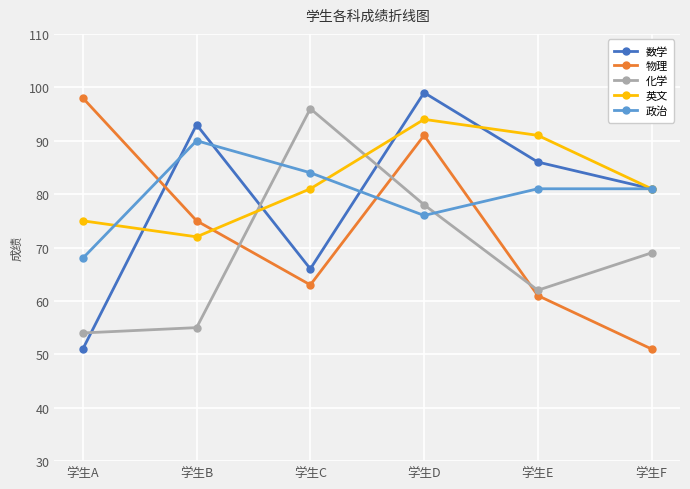

At which label does 数学 first exceed 86?

学生B